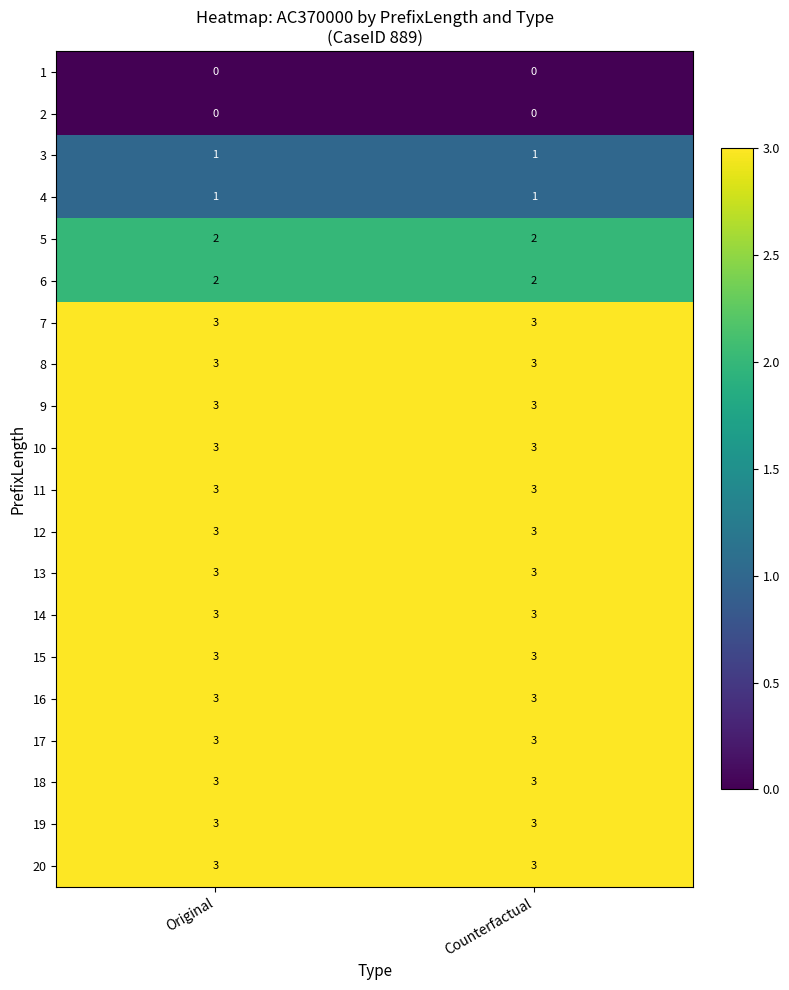

Is the value of 15 at Original greater than the value of 1 at Original?

Yes